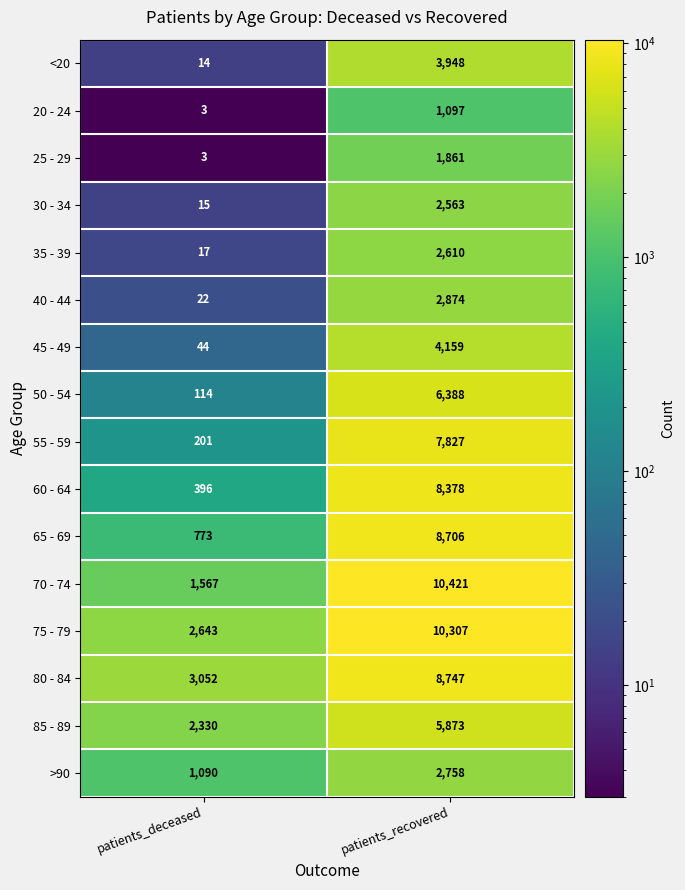

What is the difference between the maximum and minimum values in the 50 - 54 series?

6274